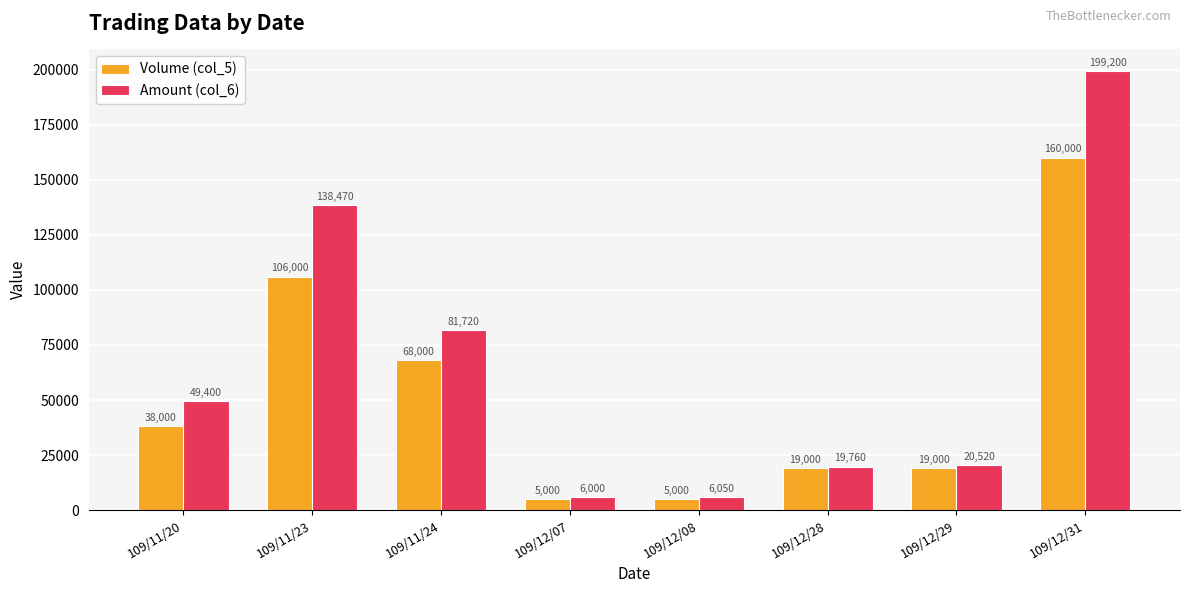

Does the chart contain stacked bars?

No